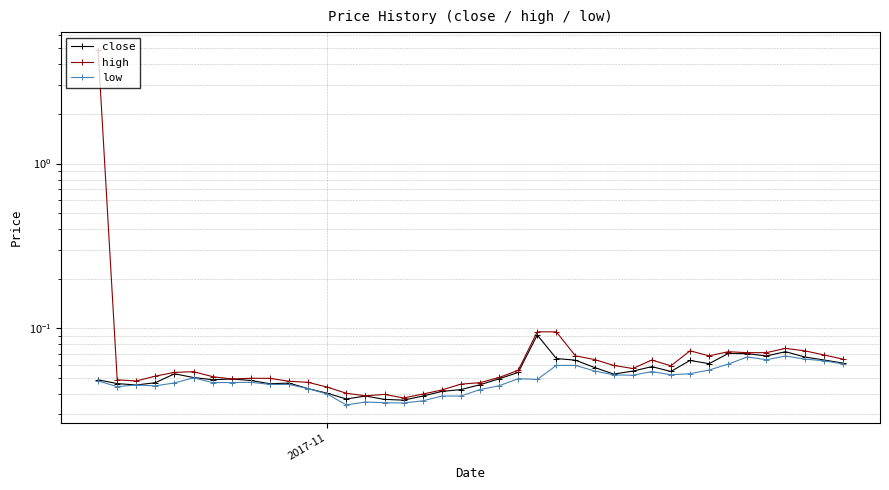

How many lines are shown in the chart?

3